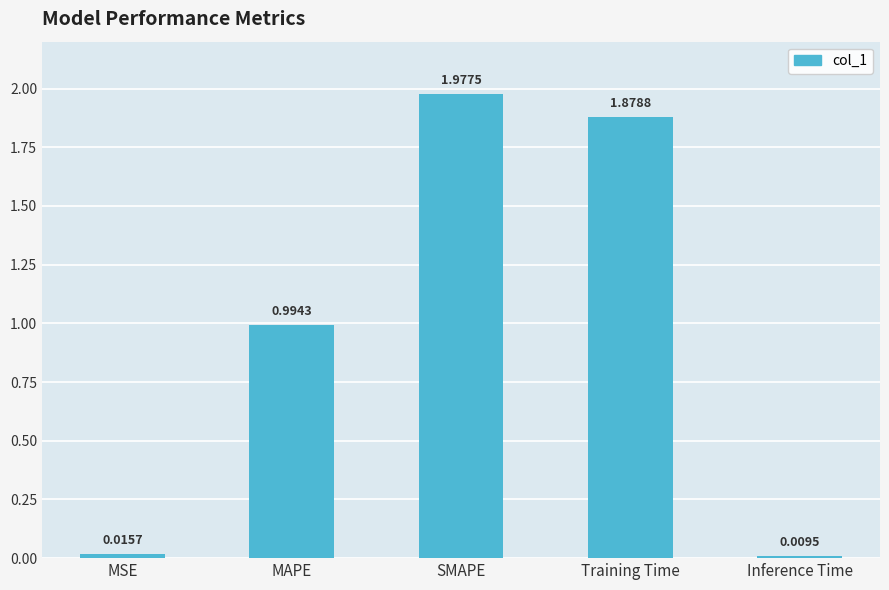

Where is the data nearest to the value 0?

Inference Time